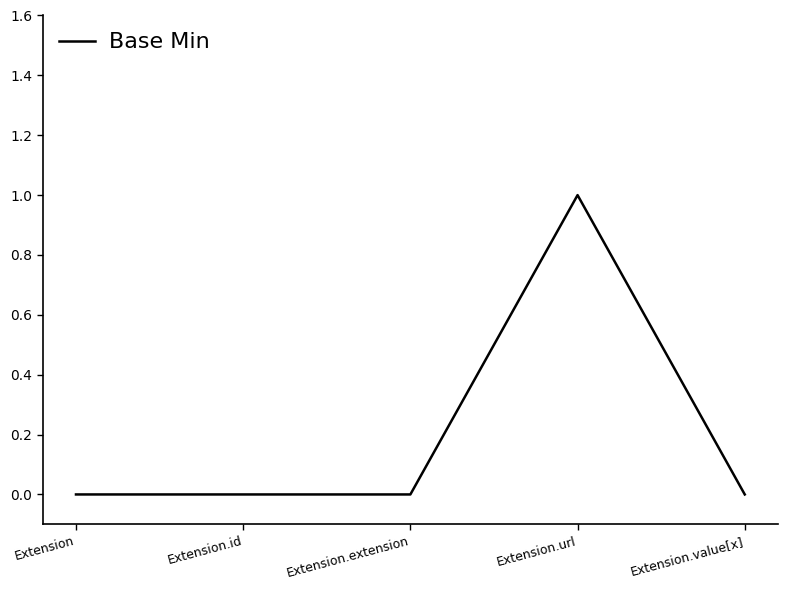

Reading right to left, extract all data points from this chart.

Extension.value[x]=0	Extension.url=1	Extension.extension=0	Extension.id=0	Extension=0